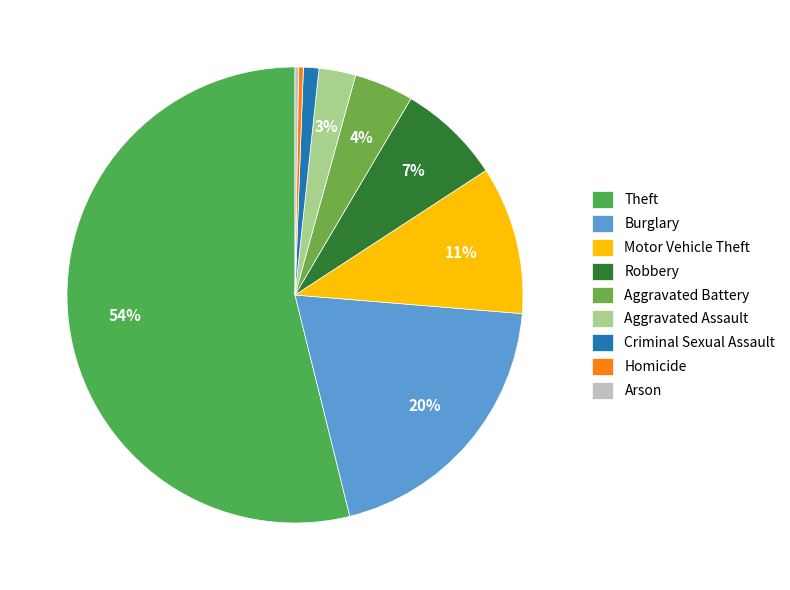

True or false: Criminal Sexual Assault accounts for 1% of the total.

True